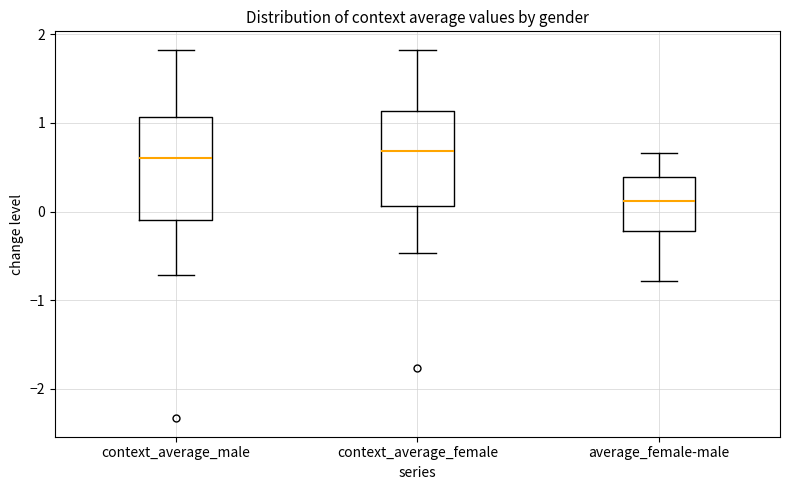

Where is the upper edge of the box for context_average_female on the y-axis? The values are not printed on the chart, so give them approximately, as read against the axis.

1.1